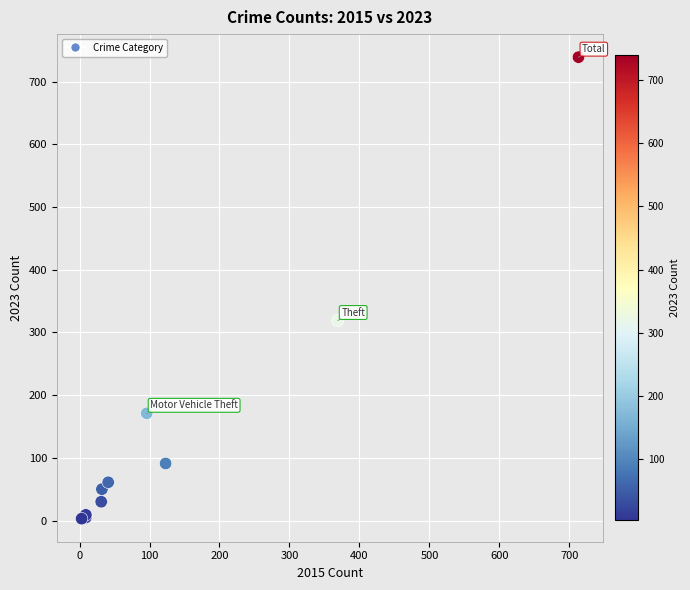

What Y value in the scatter plot is closest to 371?

319